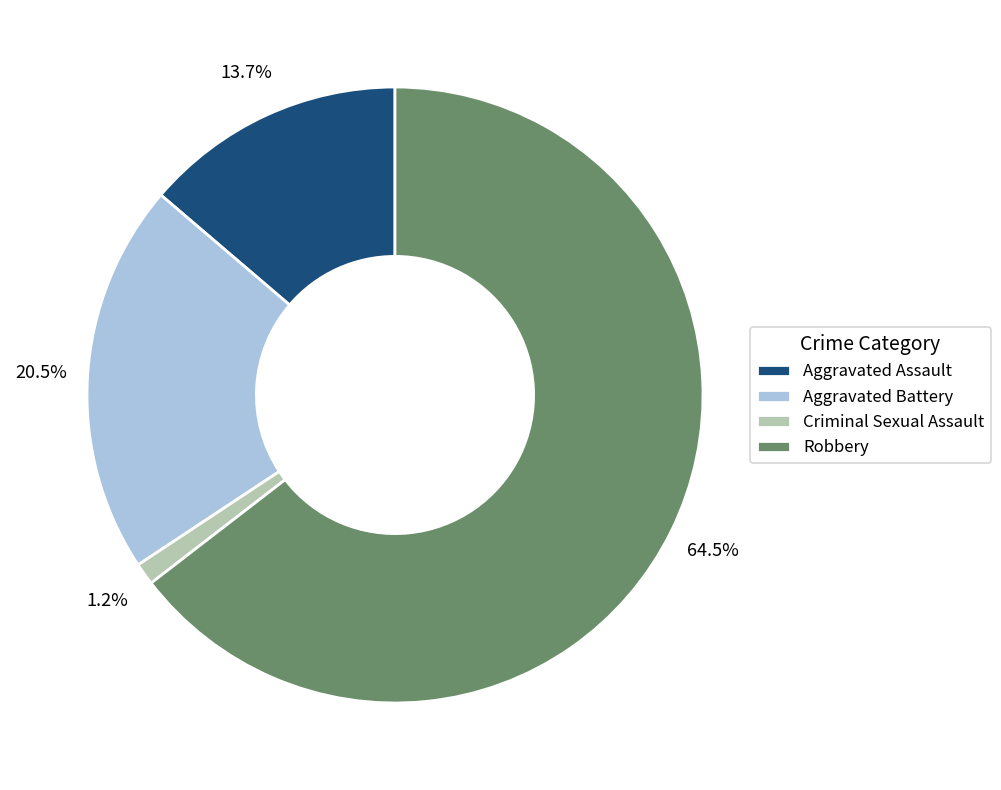

The Aggravated Assault slice represents 14% of the pie. True or false?

True